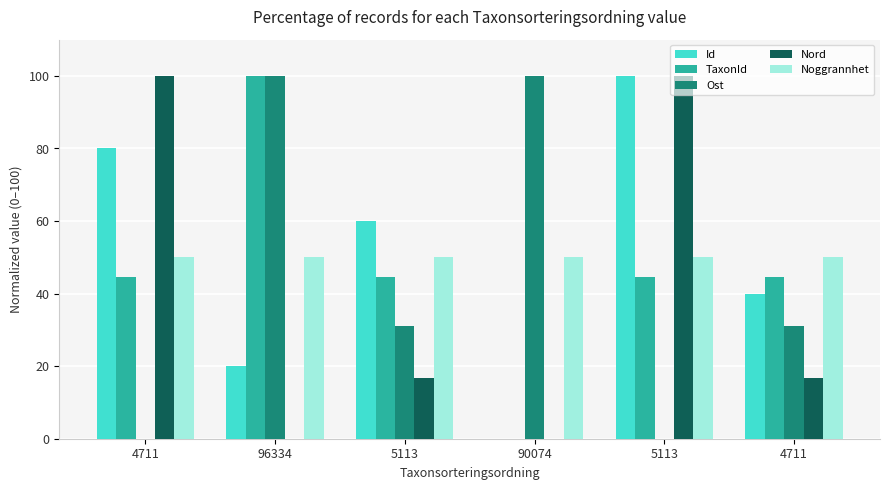

How many values in the TaxonId series exceed 44?

5